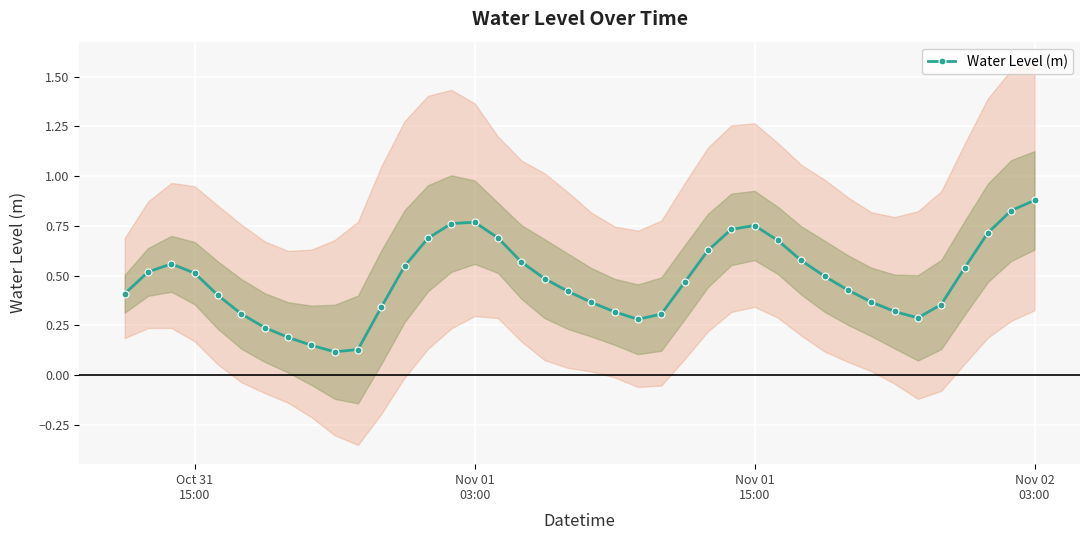

True or false: the data has more than 2 interior local peaks.

True